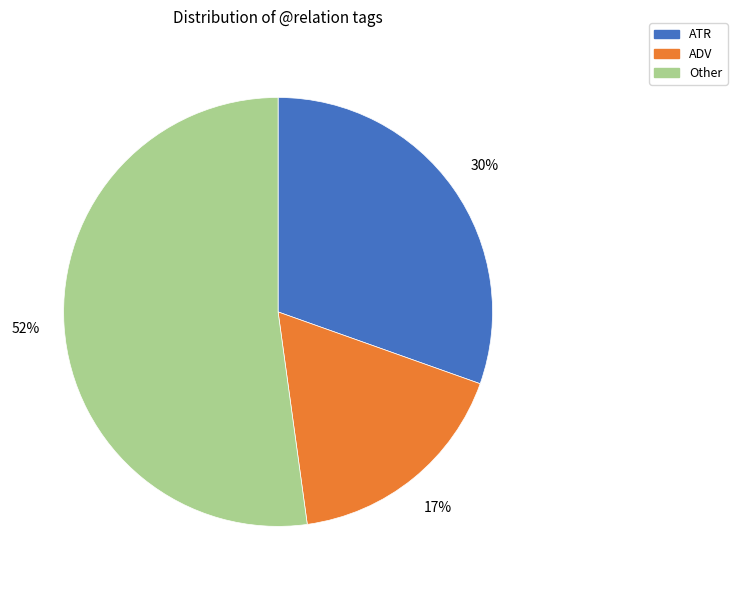

The ADV slice represents 2% of the pie. True or false?

False